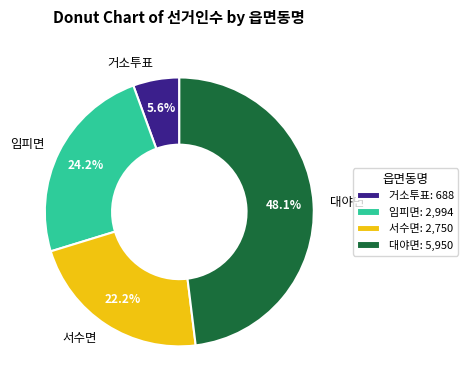

Which has a higher value, 서수면 or 거소투표?

서수면